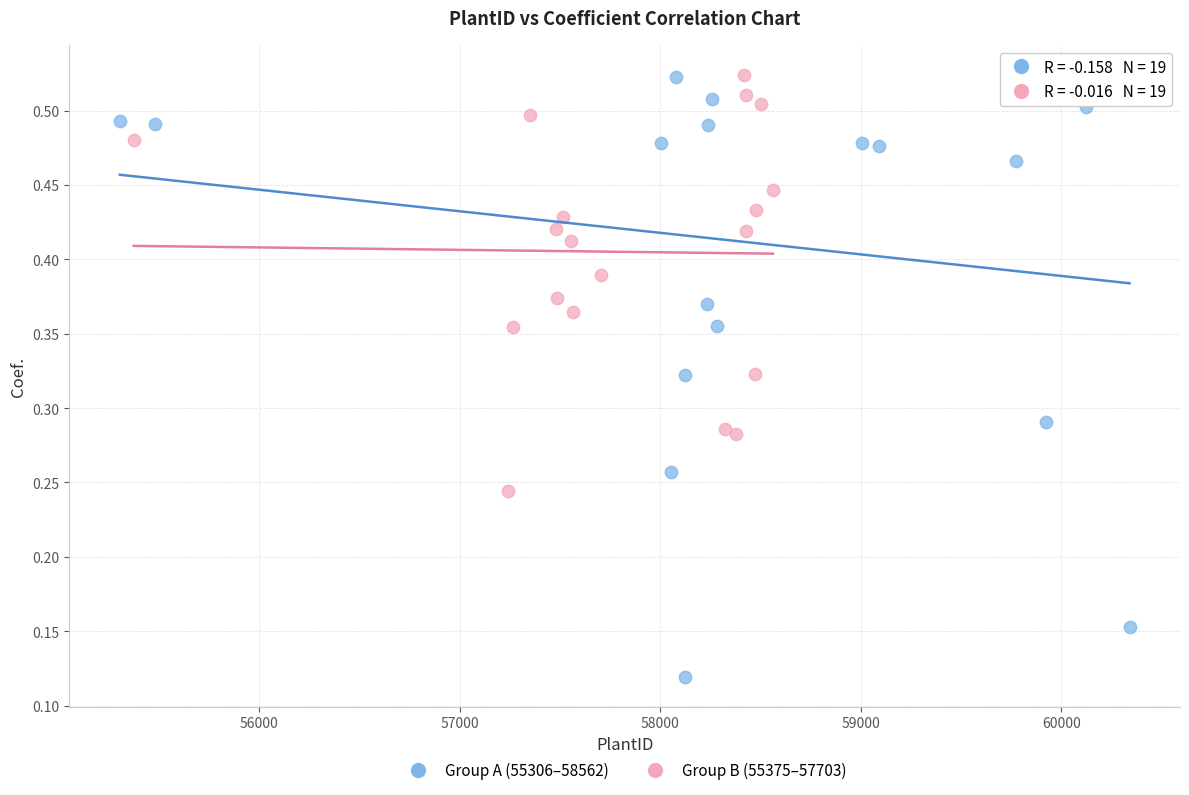

Which series reaches the minimum Y coordinate?

Group A (55306–58562)